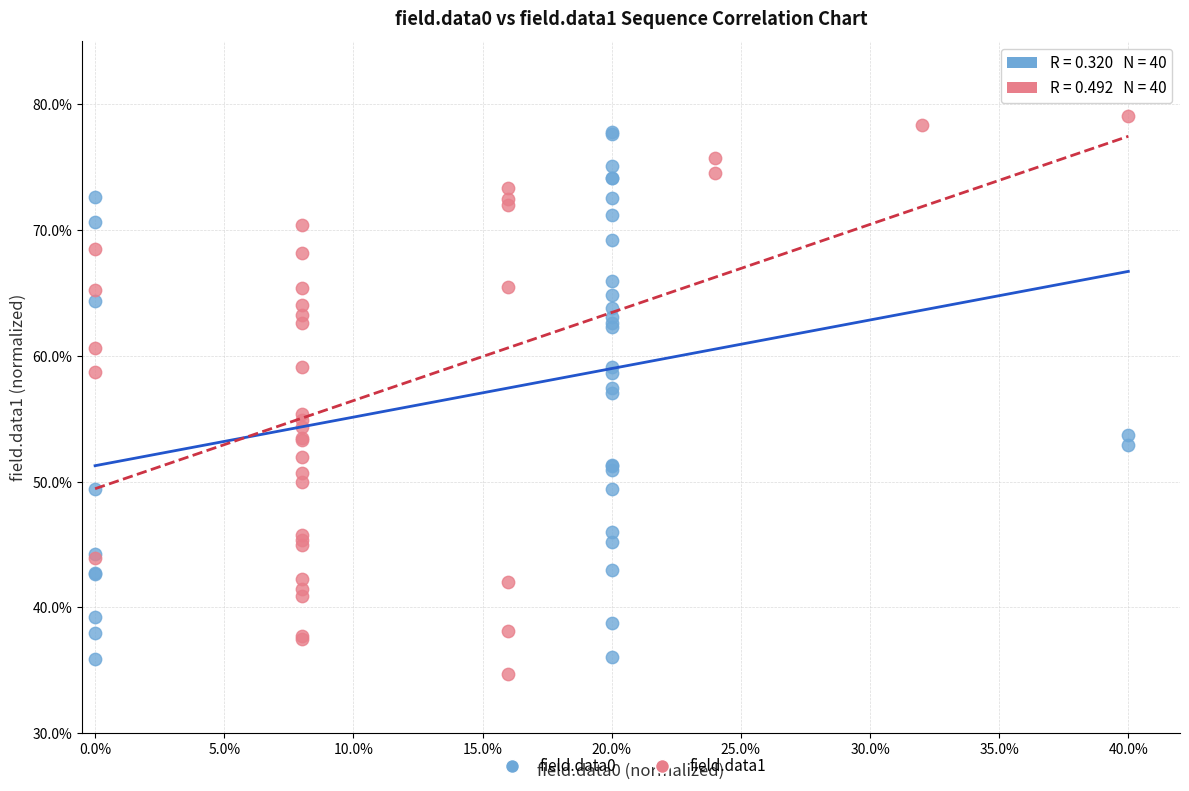

Which series contains the lowest Y value?

field.data1